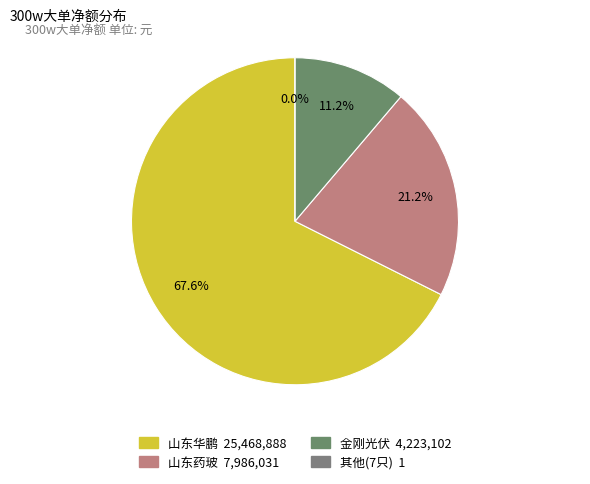

What portion of the pie excludes 德力股份?

100.0%